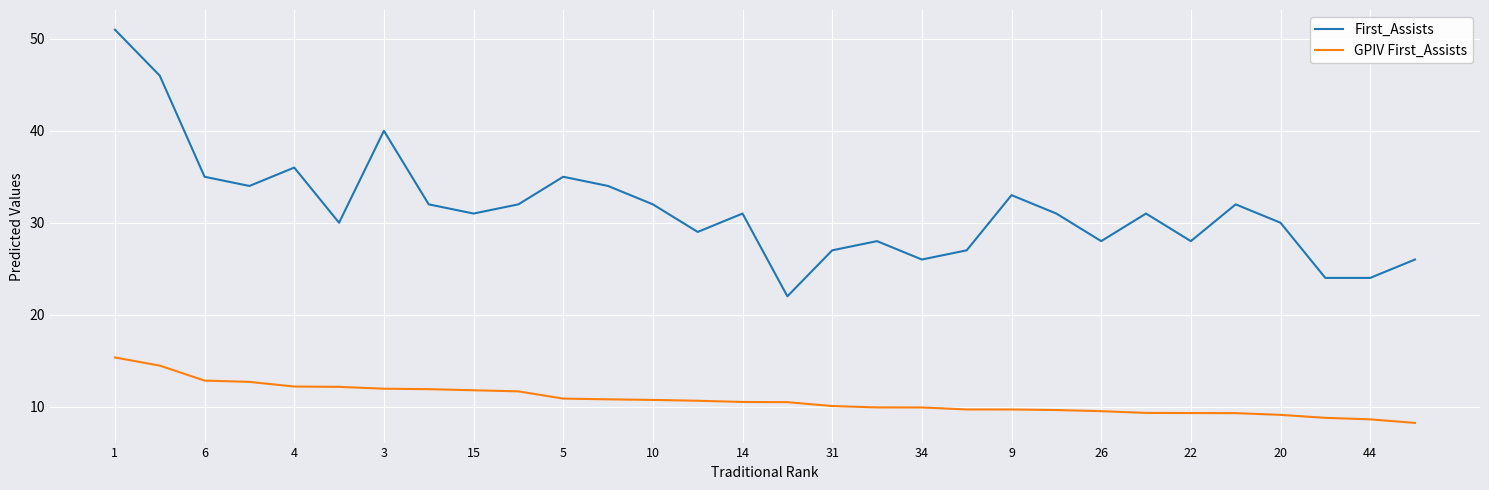

What is the difference between the second highest and minimum values in the First_Assists series?

24.0